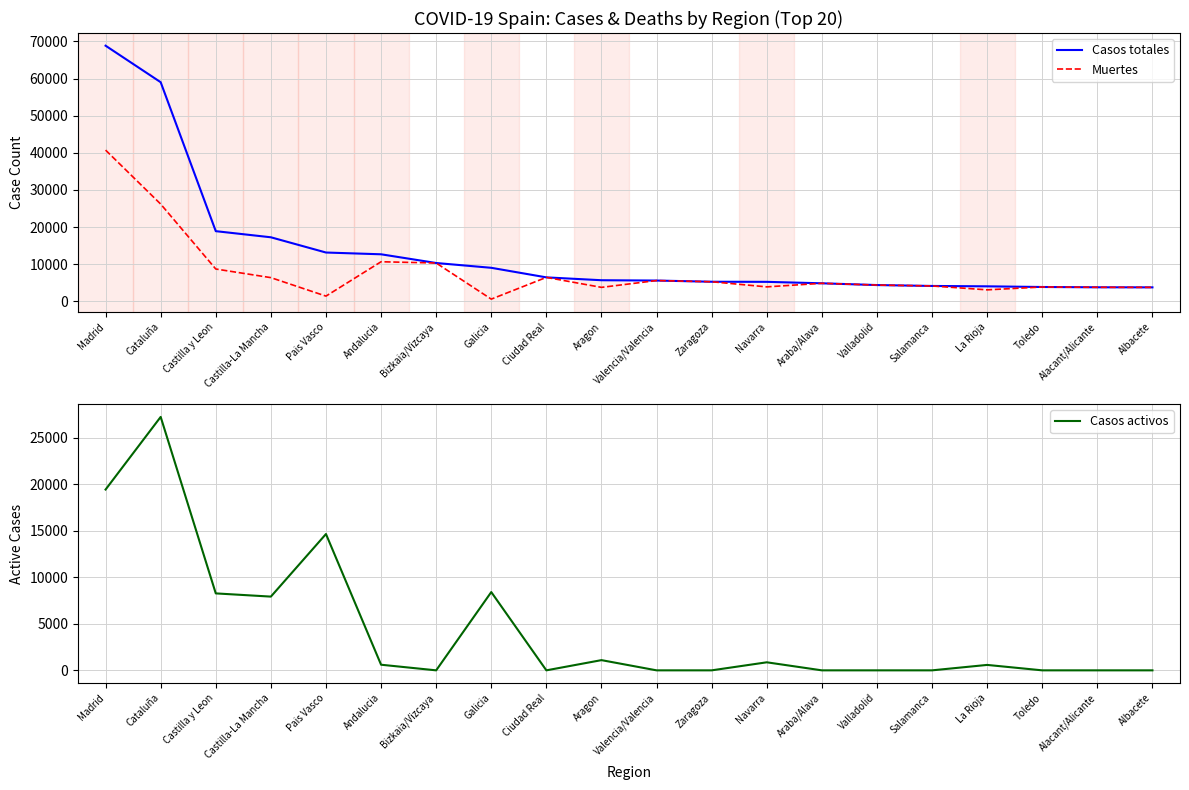

Which has a higher value, Valencia/Valencia or Cataluña?

Cataluña